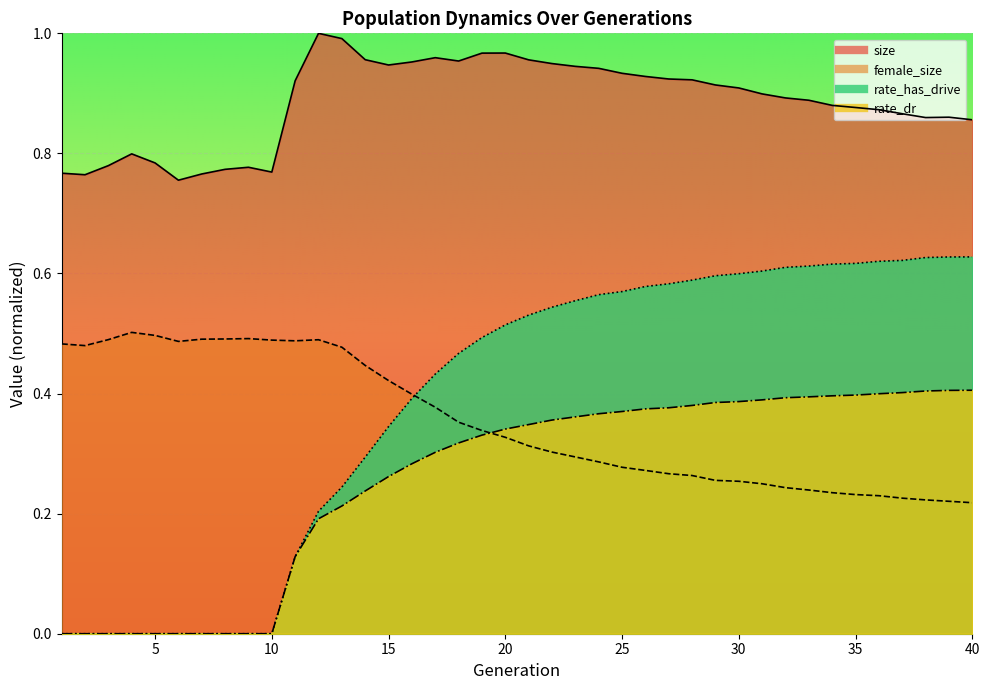

True or false: size and female_size intersect in this chart.

False